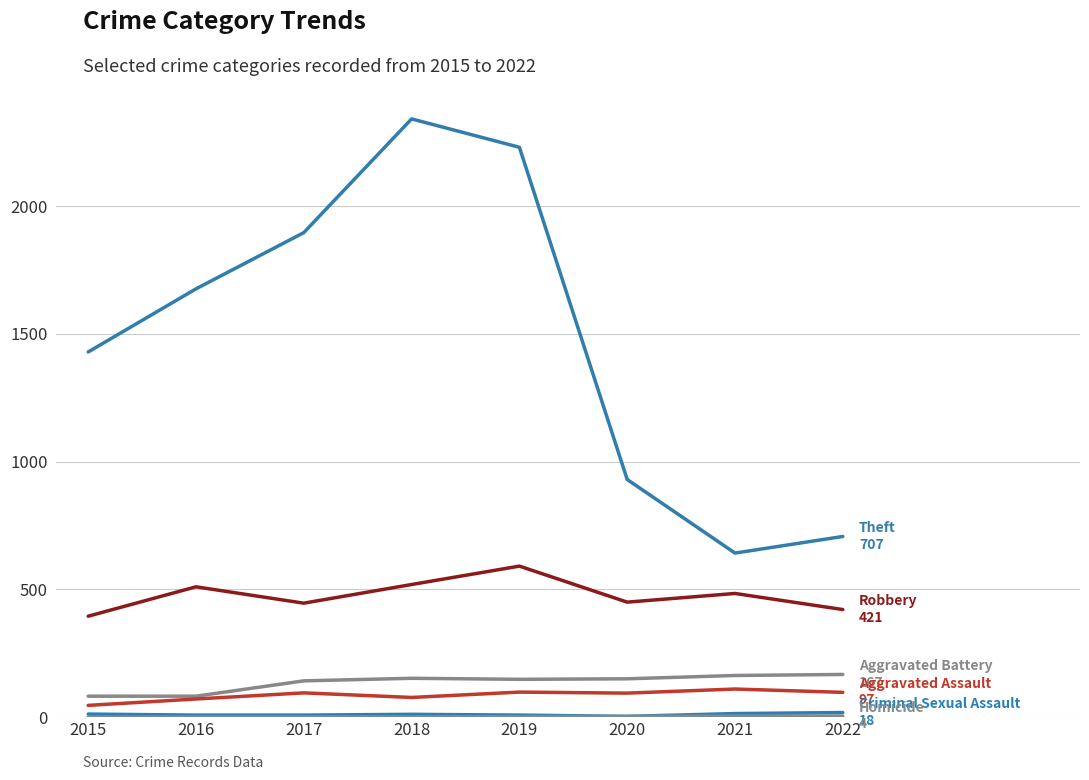

Count the number of data series in this chart.

6